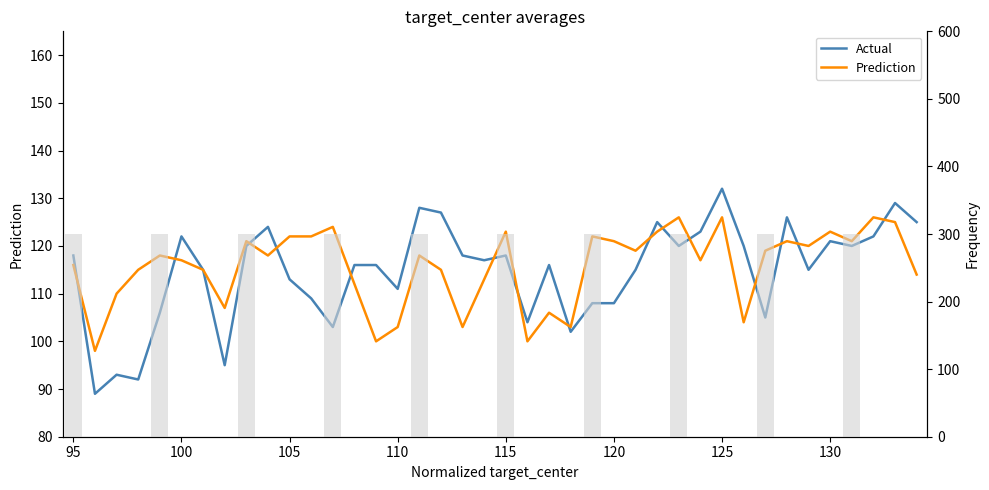

What is the greatest value displayed?

132